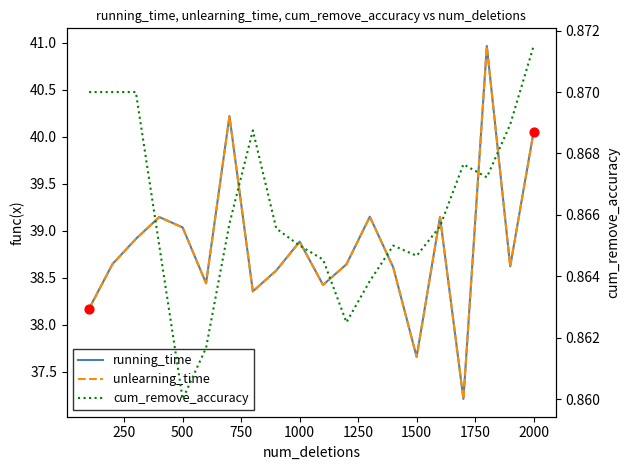

Which series reaches the minimum Y coordinate?

cum_remove_accuracy